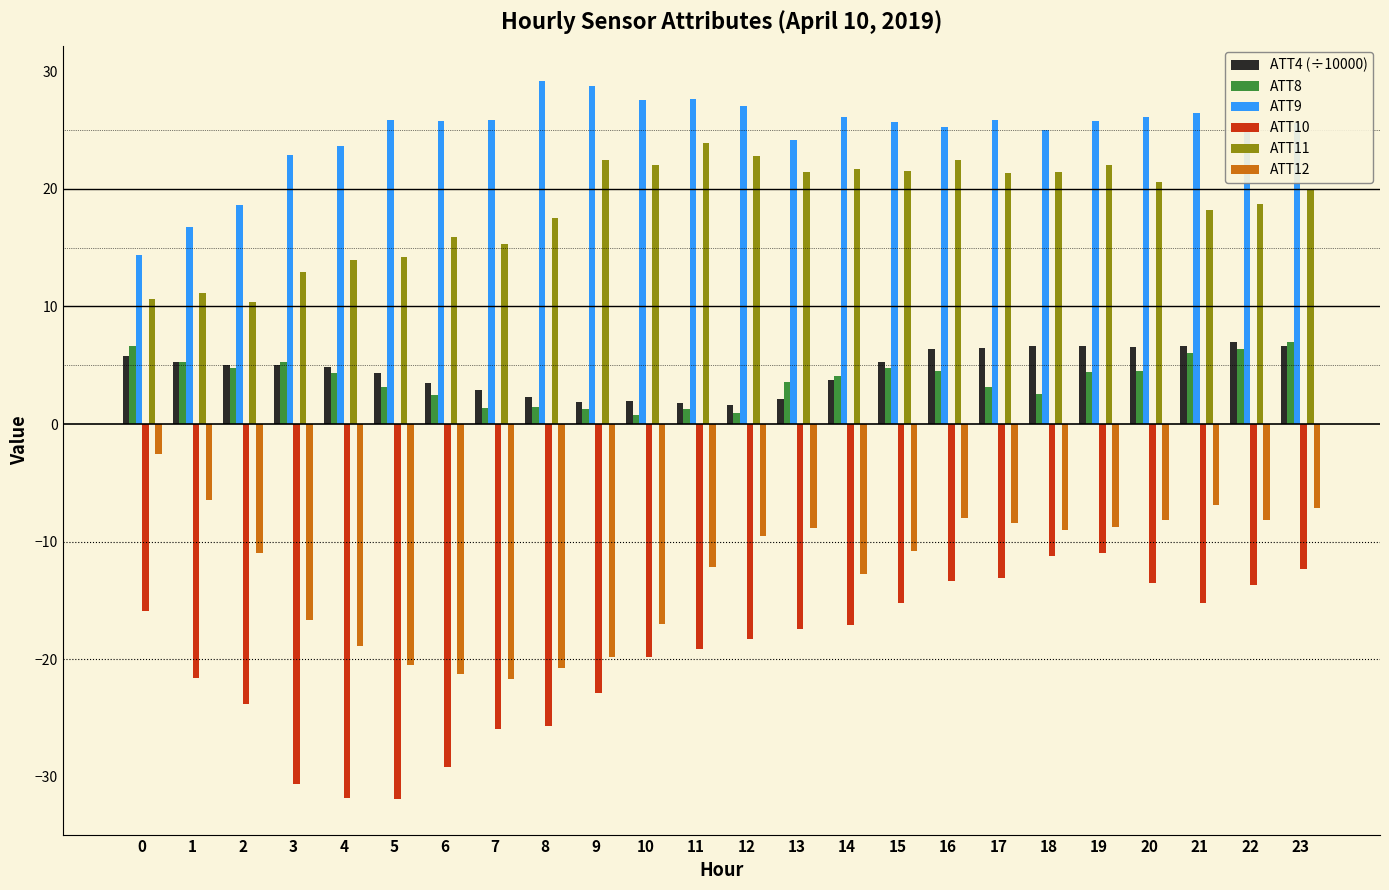

What is the sum of all ATT8 values?

89.8